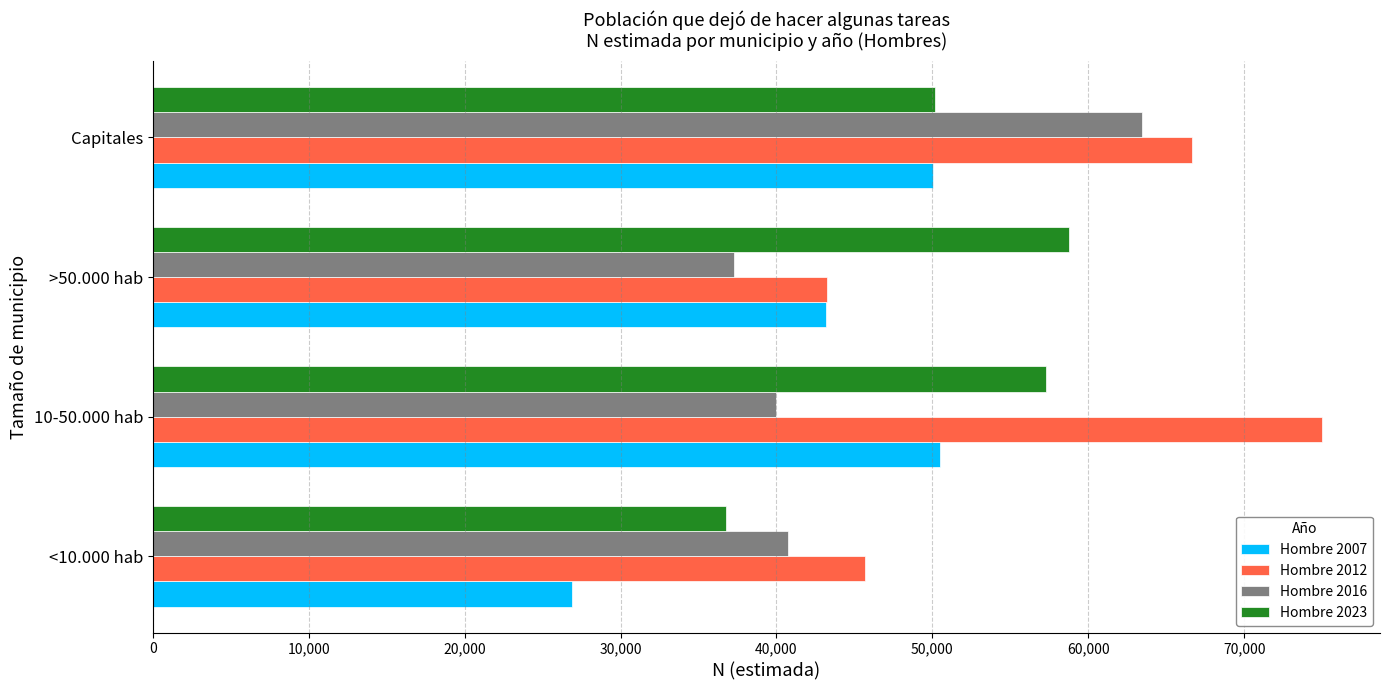

List the series in order of their overall mean, lowest first.

Hombre 2007, Hombre 2016, Hombre 2023, Hombre 2012